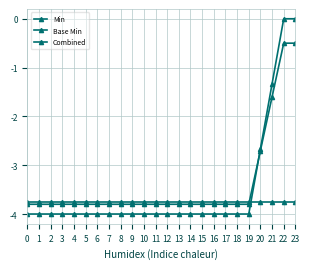

Between 0 and 13, which series saw the biggest shift?

Min